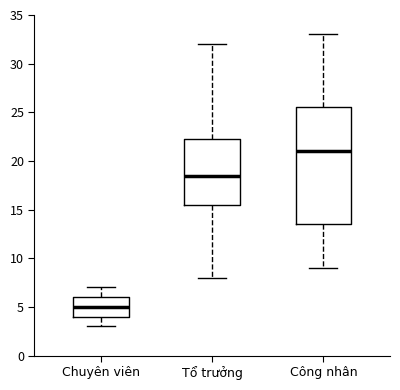

Which box is the tallest, from its lower edge to its upper edge?

Công nhân